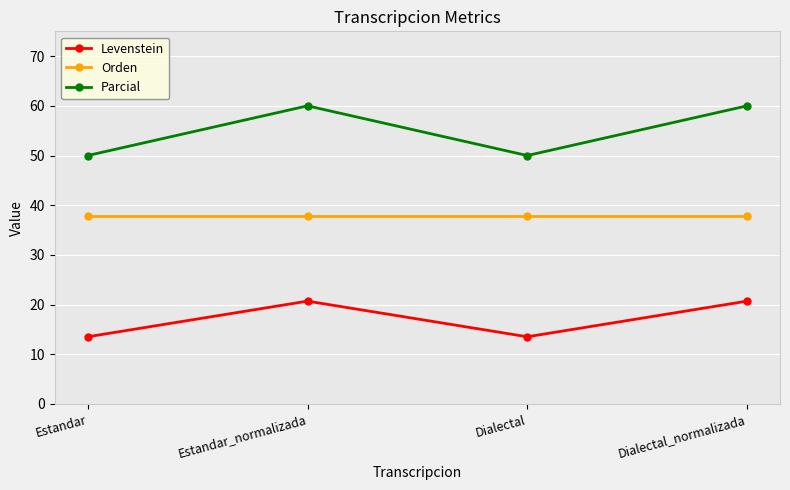

What is the difference between the maximum and second lowest values in the Parcial series?

10.0